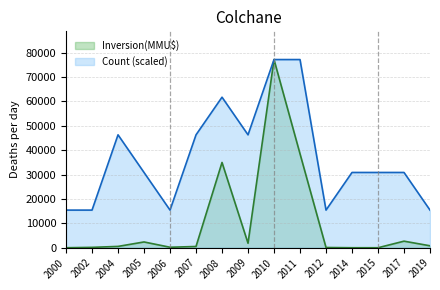

What value does the Inversion(MMU$) series have at 2002?

155.0